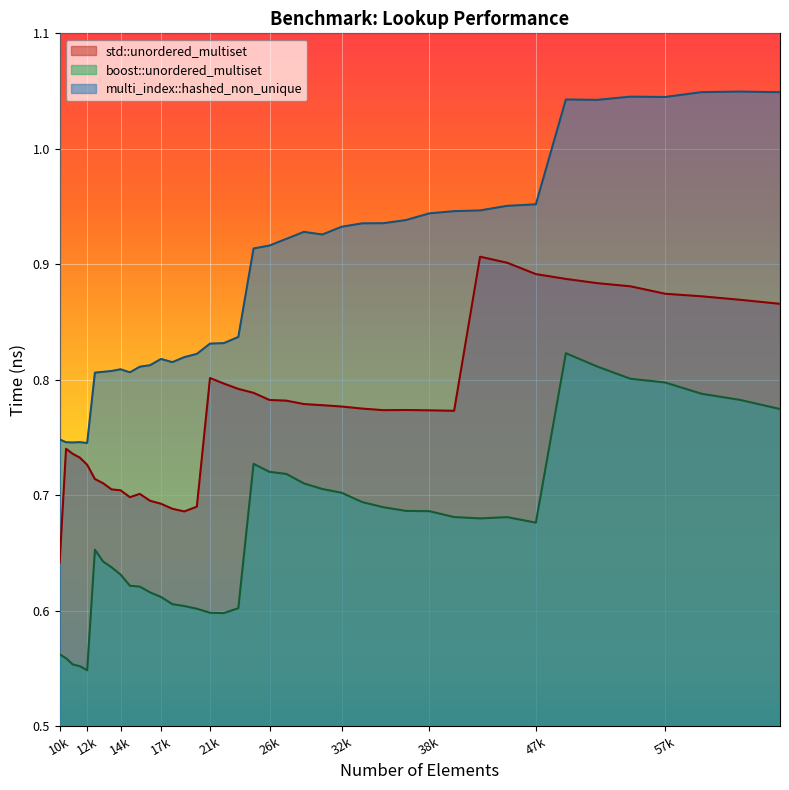

Rank the series by their maximum value, from highest to lowest.

multi_index::hashed_non_unique, std::unordered_multiset, boost::unordered_multiset